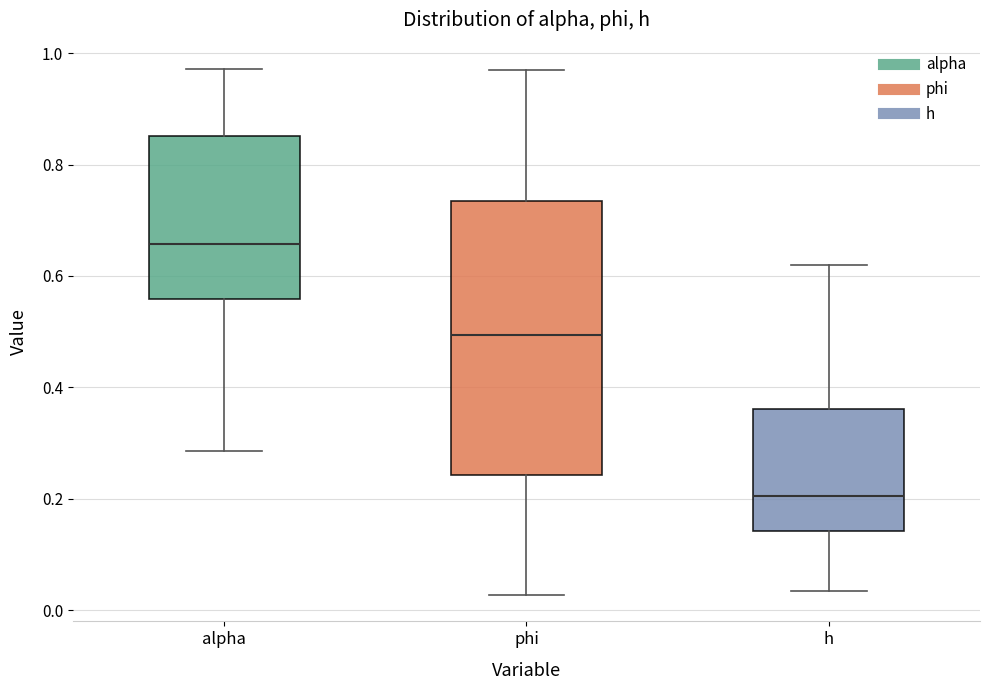

Where does the upper whisker of the box for alpha end on the y-axis? The values are not printed on the chart, so give them approximately, as read against the axis.

0.98